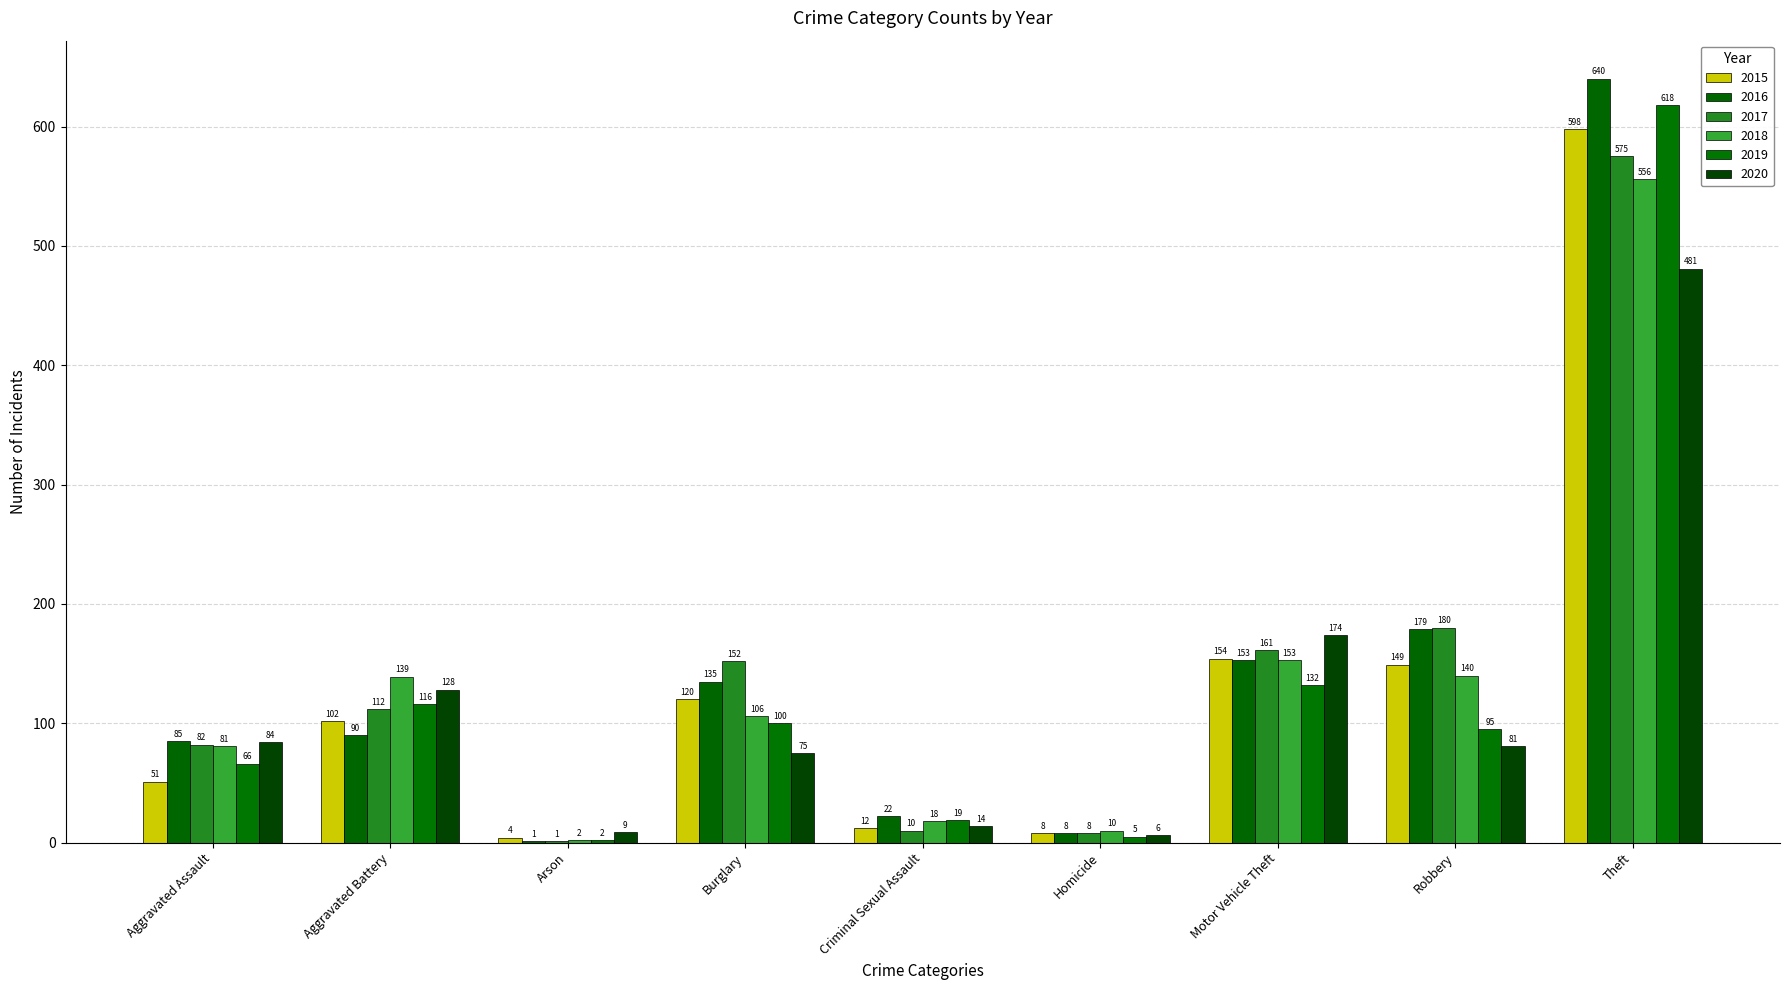

Count the number of data series in this chart.

6